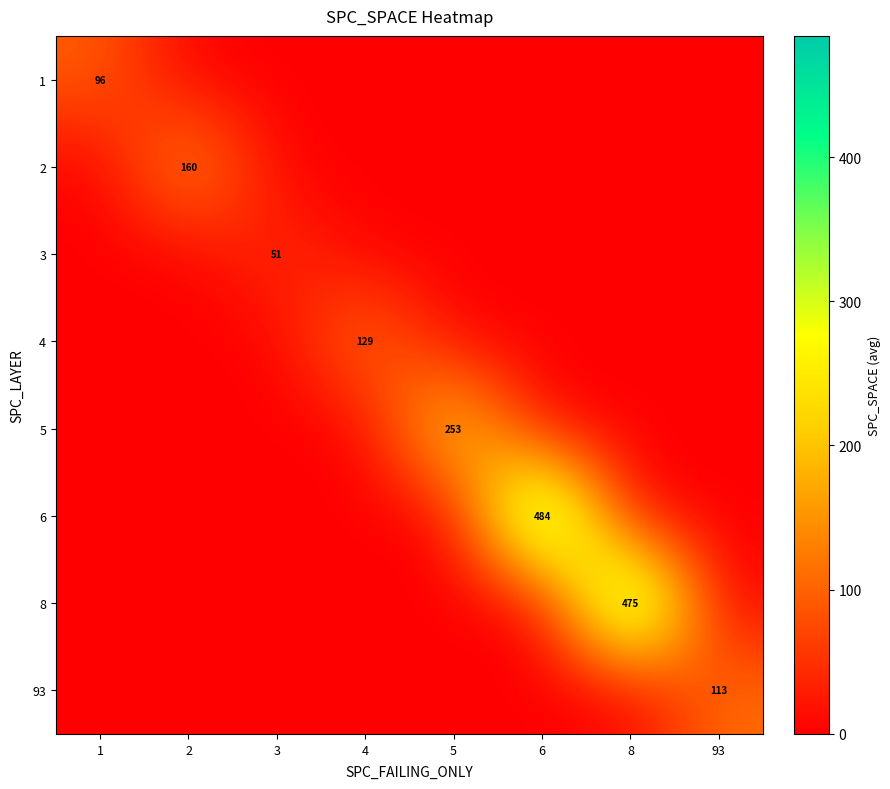

The value of 3 at 3 is 51. True or false?

True